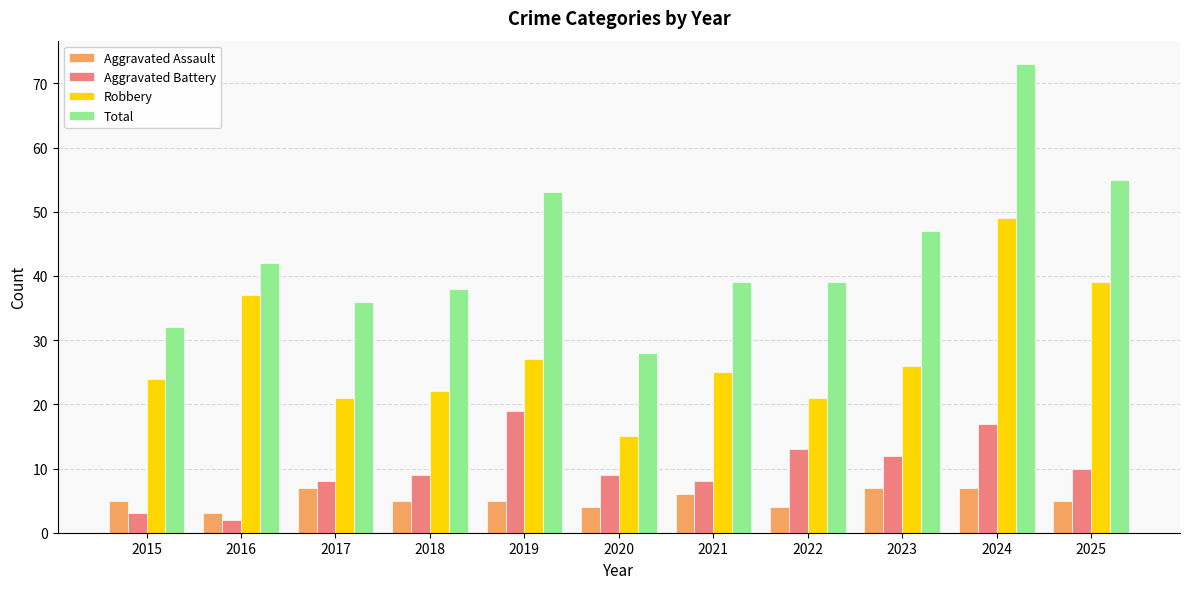

What are all the series names shown in the legend?

Aggravated Assault, Aggravated Battery, Robbery, Total